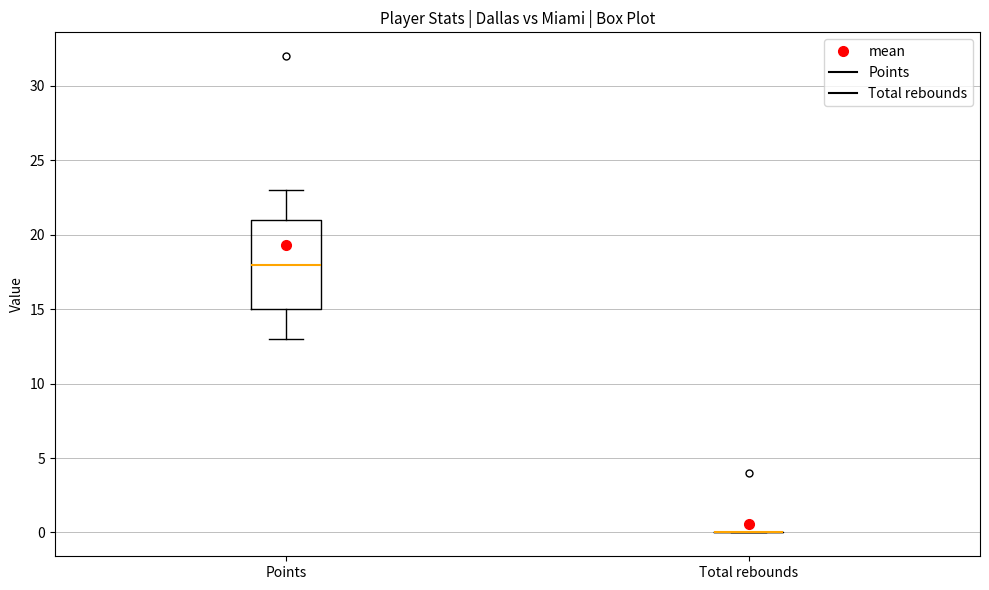

Reading left to right, transcribe this box plot: for each box, give where its median line is, the range the box spans, and where its two whiskers end, as read against the y-axis. The values are not printed on the chart, so give them approximately, as read against the axis.

Points: median 18, box 15 to 21, whiskers 13 to 23
Total rebounds: box collapsed to a line at 0, whiskers 0 to 0